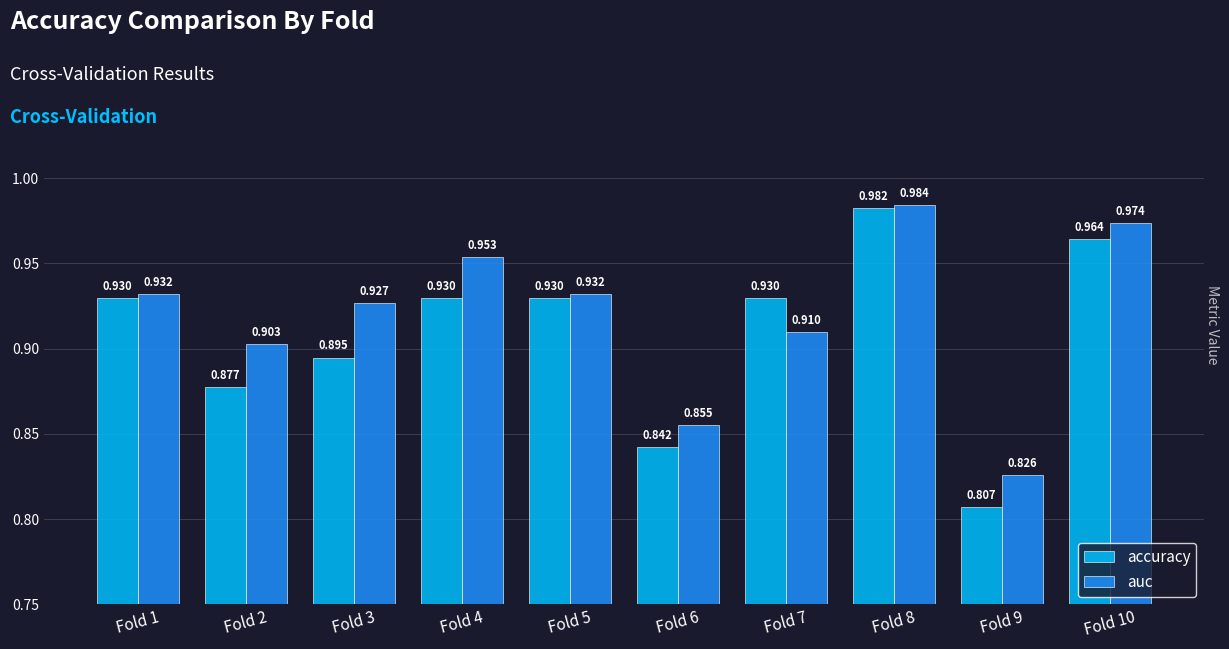

Which series changed the most between Fold 7 and Fold 8?

auc